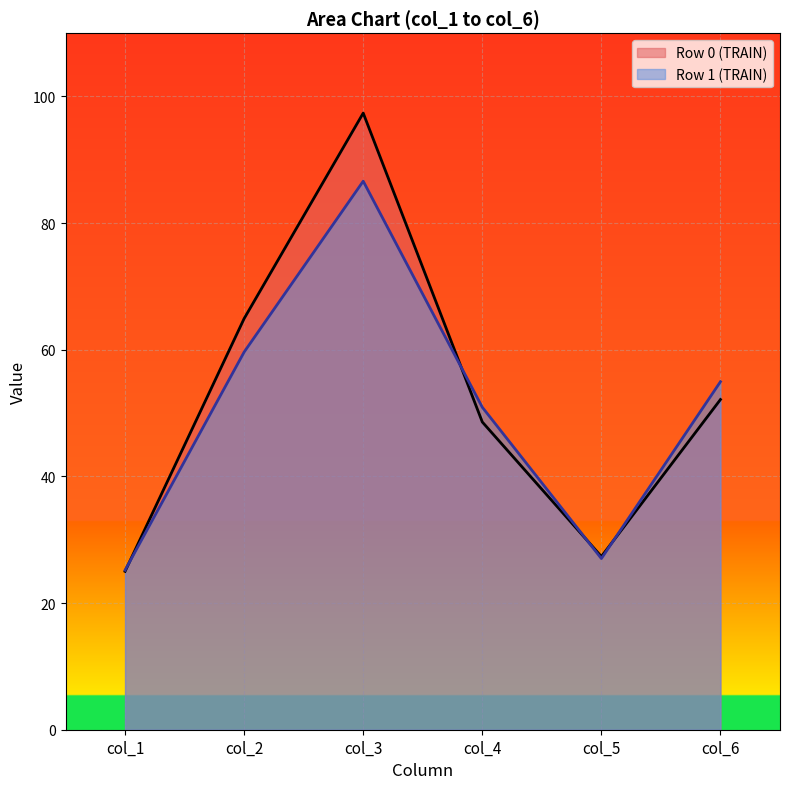

Which series has the largest total across all categories?

Row 0 (TRAIN)